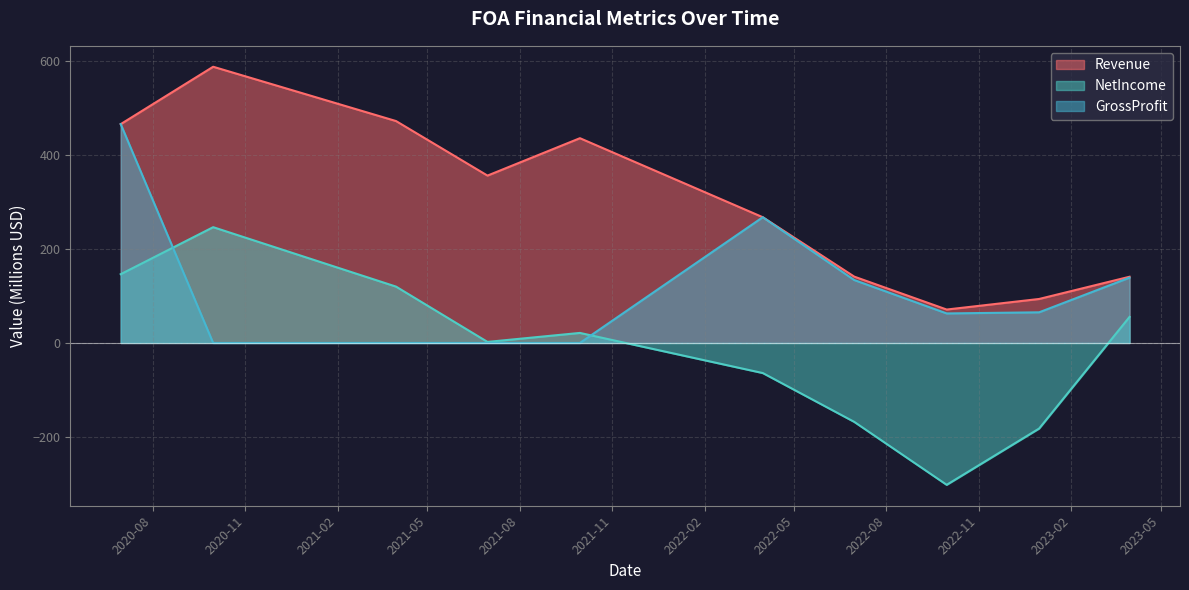

Where does the Revenue series first go above 355?

2020-06-30